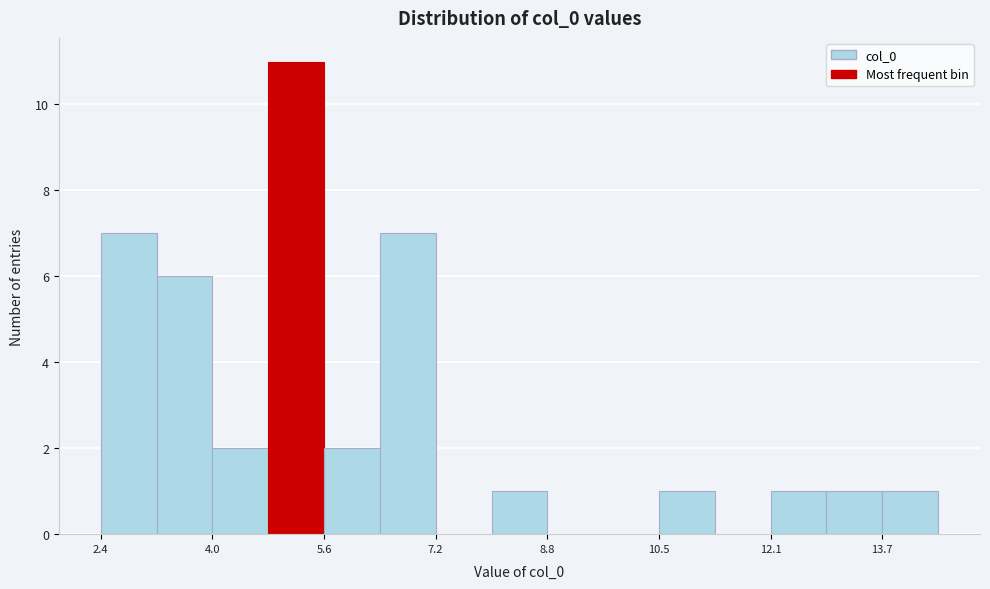

Reading left to right, list every bar in this chart as the range it spans on the x-axis followed by its height. Neither the bar edges nor the heights are printed on the chart, so give them approximately, as read against the axes.

2.4 to 3.2: 7
3.2 to 4.0: 6
4.0 to 4.8: 2
4.8 to 5.6: 11
5.6 to 6.4: 2
6.4 to 7.2: 7
7.2 to 8.0: 0
8.0 to 8.8: 1
8.8 to 9.6: 0
9.6 to 10.4: 0
10.4 to 11.2: 1
11.2 to 12.0: 0
12.0 to 12.8: 1
12.8 to 13.6: 1
13.6 to 14.4: 1